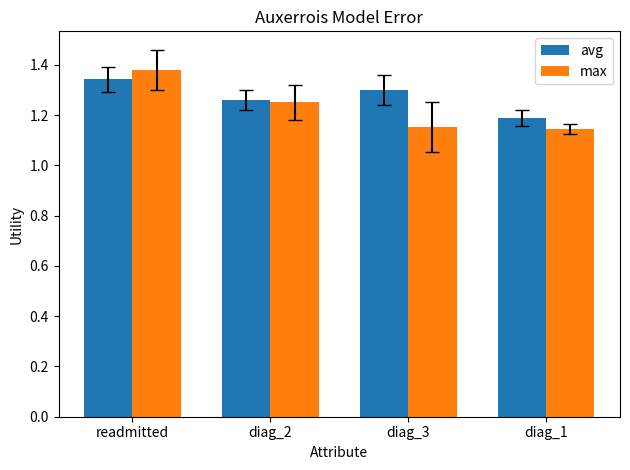

Which series changed the most between readmitted and diag_3?

max